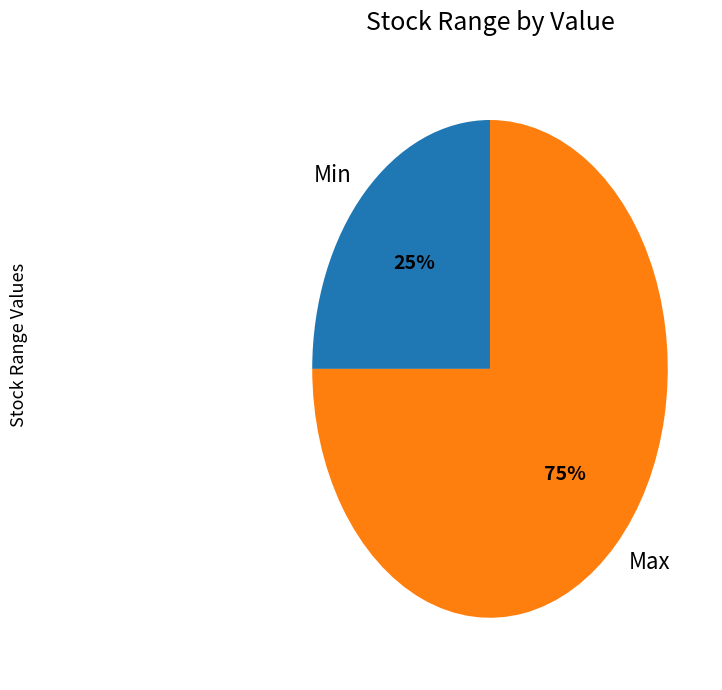

Rank the categories by value from lowest to highest.

Min, Max